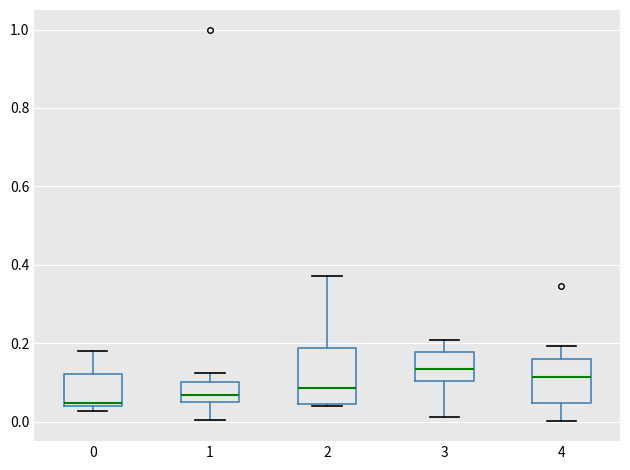

Where does the median line of the box at x = 1 sit on the y-axis? The values are not printed on the chart, so give them approximately, as read against the axis.

0.06